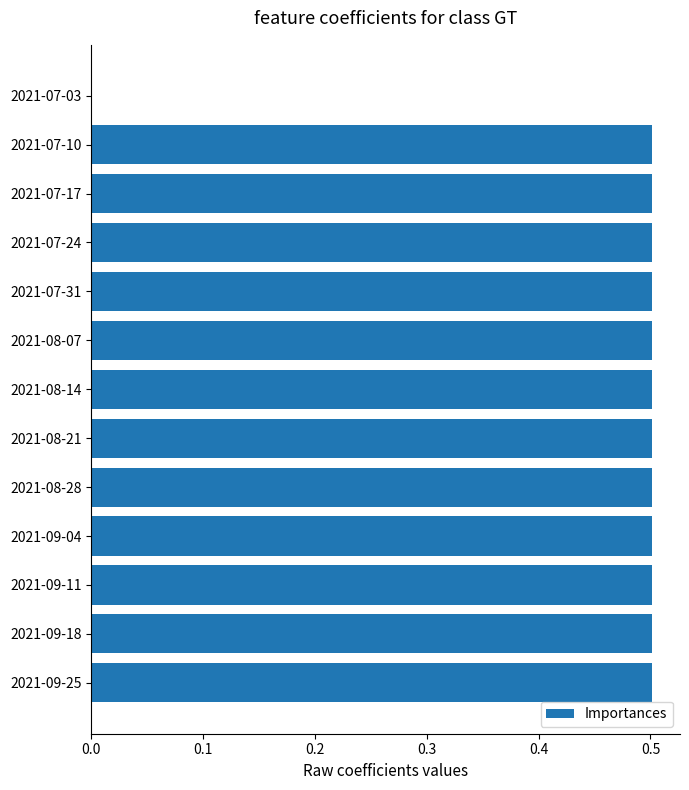

True or false: the data shows 0.5 at 2021-07-24.

True